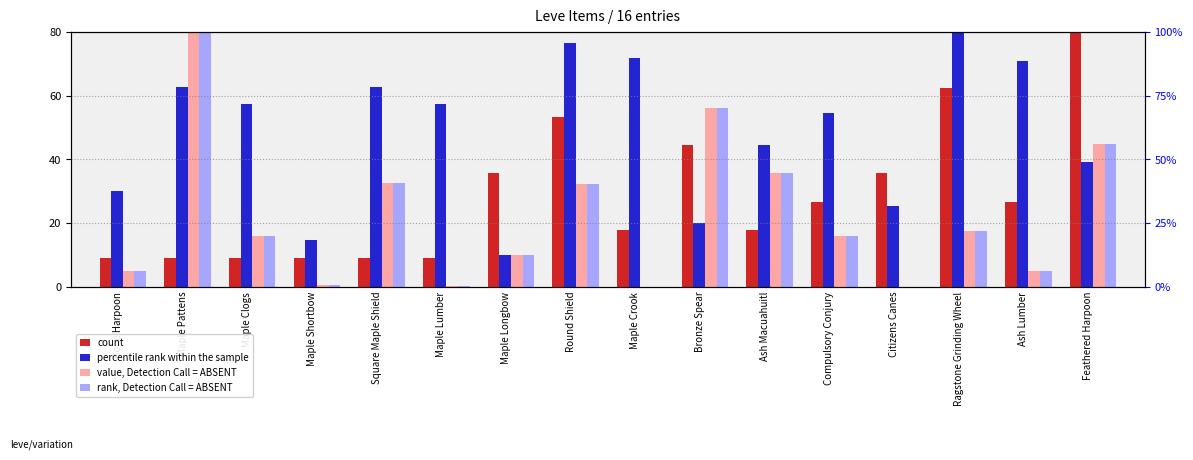

Rank the categories by rank, Detection Call = ABSENT value from highest to lowest.

Maple Pattens, Bronze Spear, Feathered Harpoon, Ash Macuahuitl, Square Maple Shield, Round Shield, Ragstone Grinding Wheel, Compulsory Conjury, Maple Clogs, Maple Longbow, Bone Harpoon, Ash Lumber, Maple Shortbow, Maple Lumber, Maple Crook, Citizens Canes